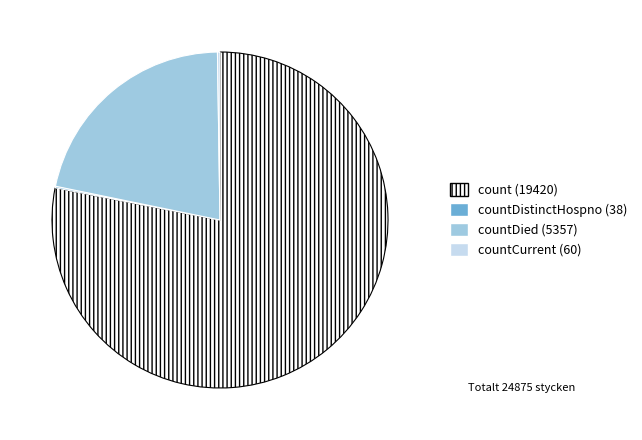

Does any single category account for the majority?

Yes